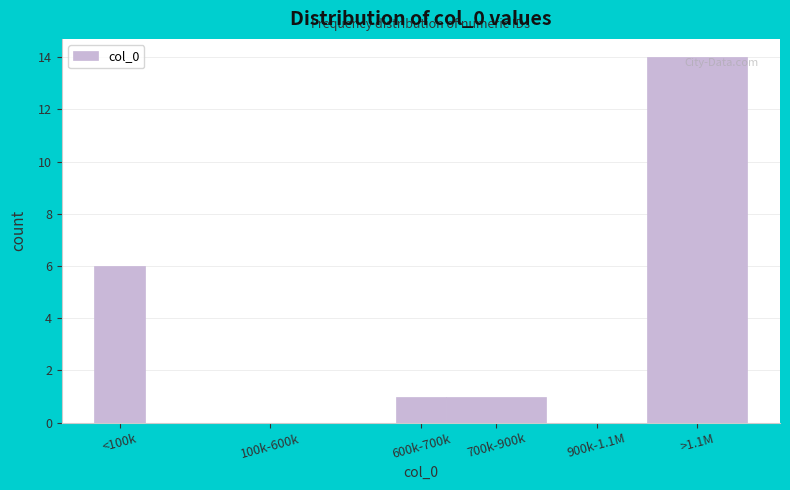

Reading right to left, transcribe all the data shown in this chart.

>1.1M=14	900k-1.1M=0	700k-900k=1	600k-700k=1	100k-600k=0	<100k=6